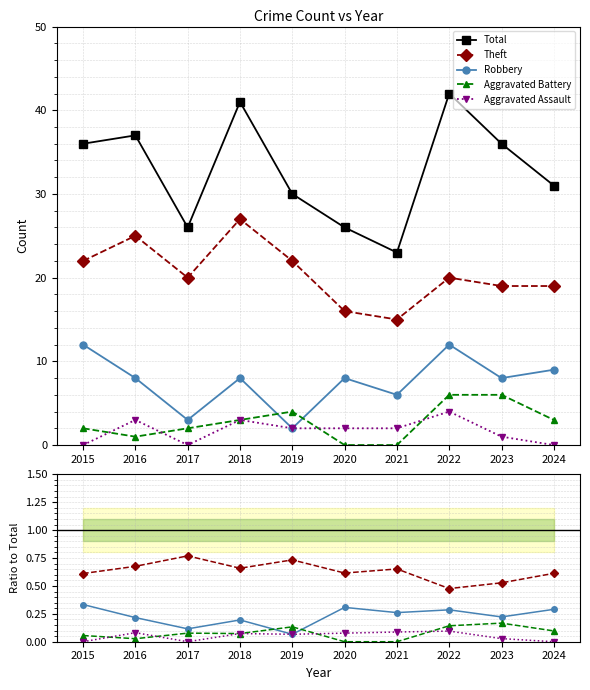

What is the difference between the maximum and minimum values in the Robbery series?

0.3